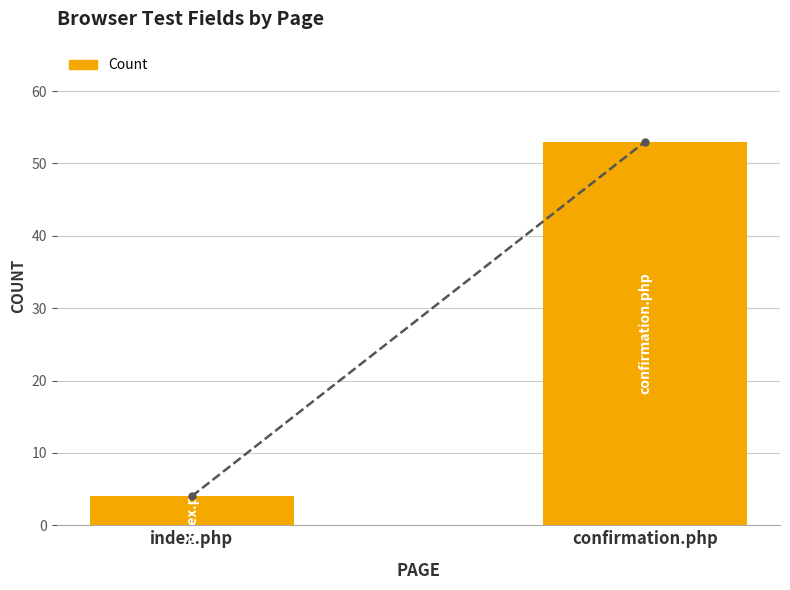

Reading left to right, transcribe all the data shown in this chart.

index.php=4	confirmation.php=53